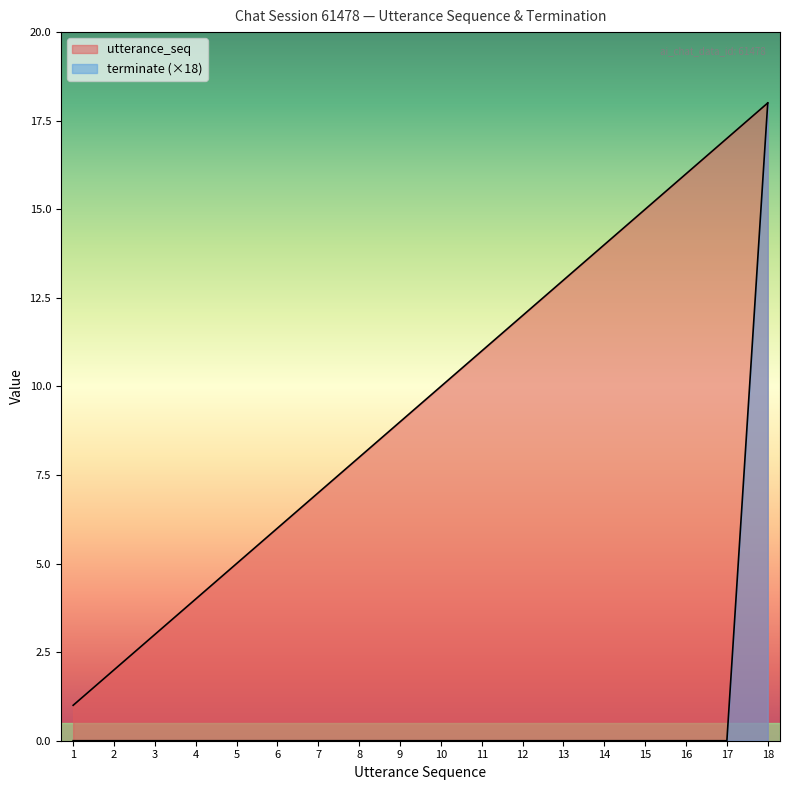

How many data points in utterance_seq are above 10?

8